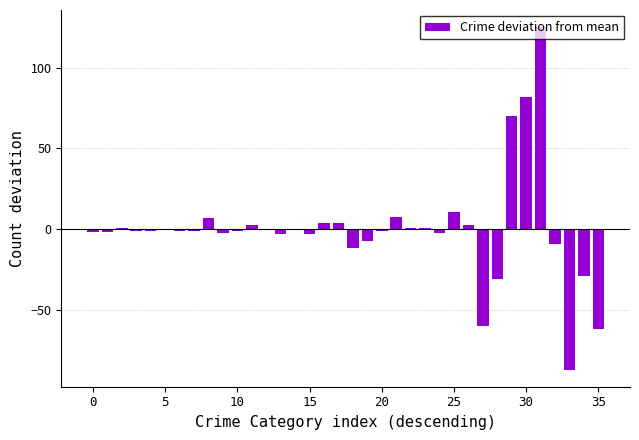

Are the bars horizontal?

No